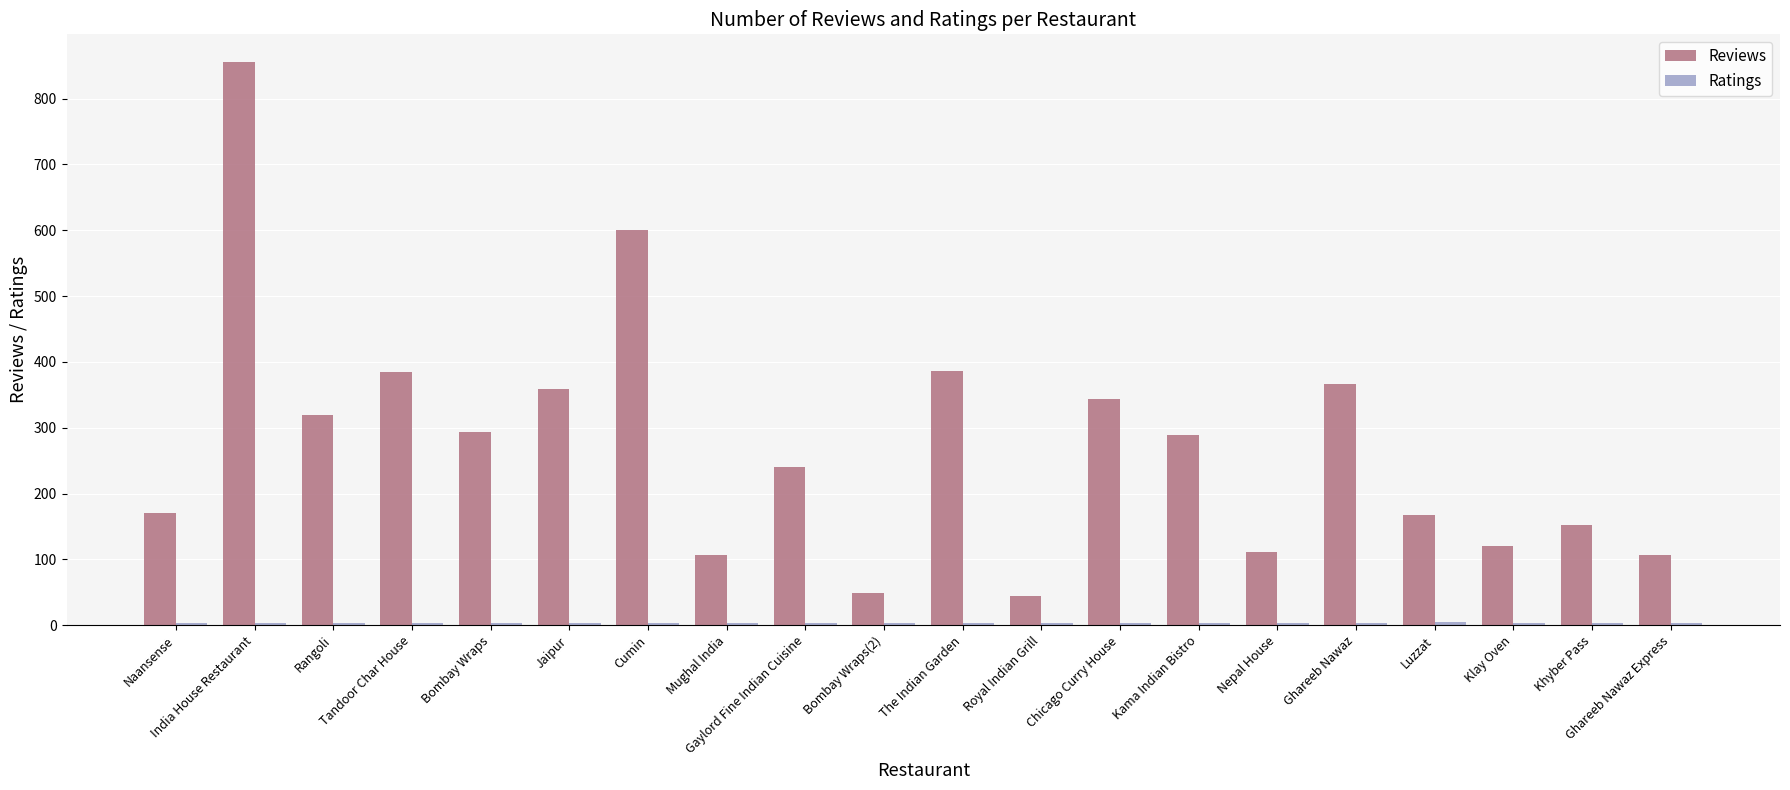

At how many categories does at least one series exceed 221?

11